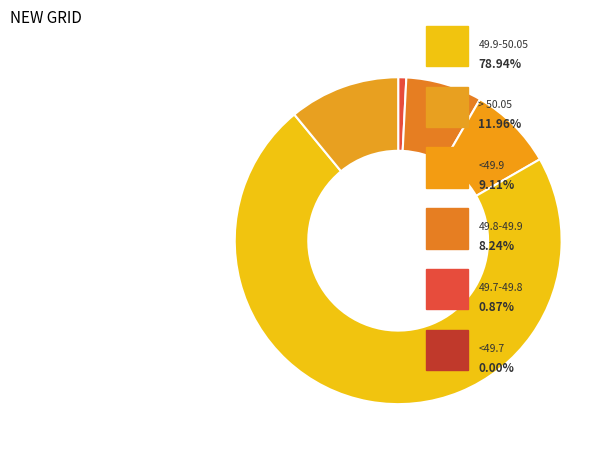

Rank the categories by value from highest to lowest.

49.9-50.05, > 50.05, <49.9, 49.8-49.9, 49.7-49.8, <49.7